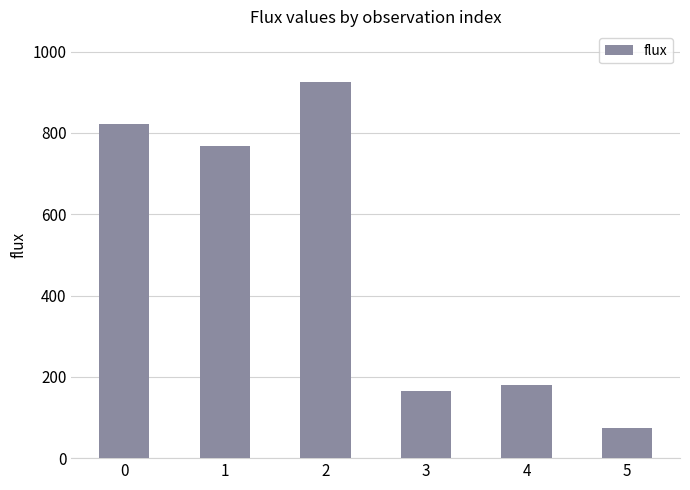

Are the bars grouped side by side (vs. stacked)?

No